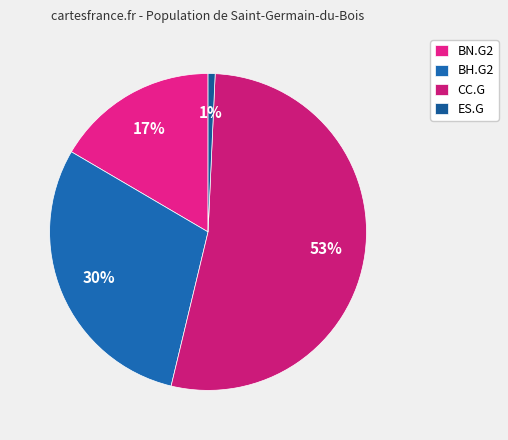

Is there a majority slice in this chart?

Yes